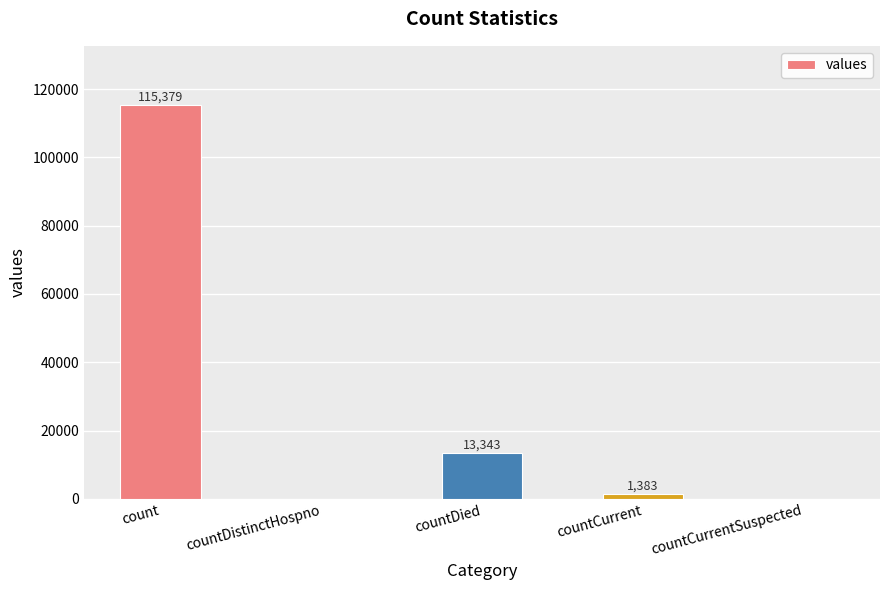

The value at countDistinctHospno is -61667. True or false?

False